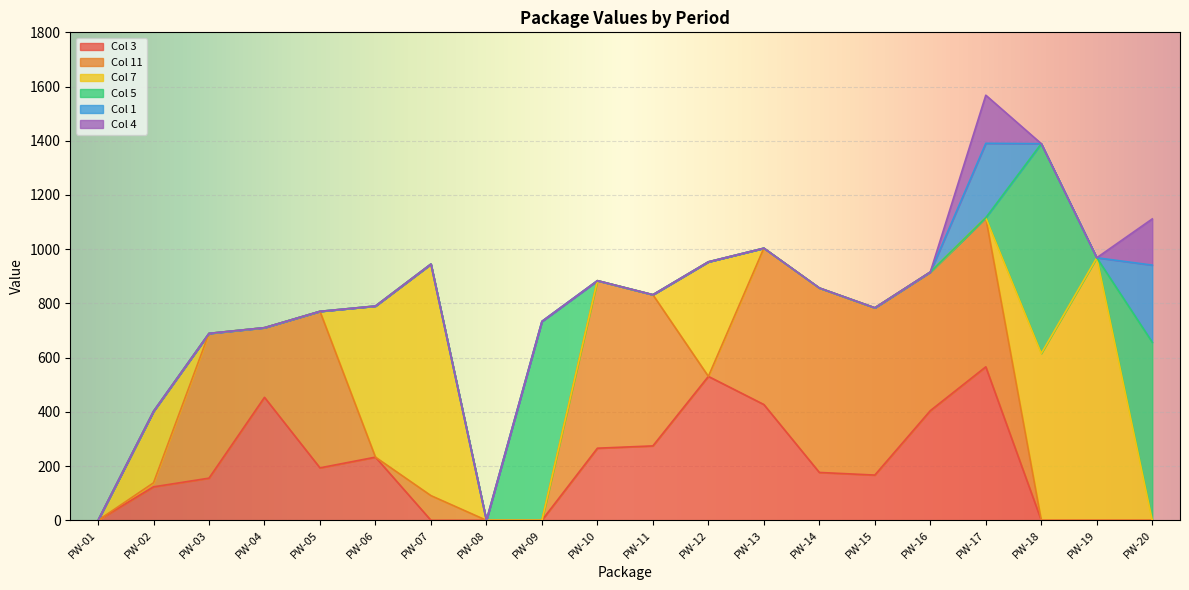

What is the difference between the Col 11 values at PW-04 and PW-16?

254.4